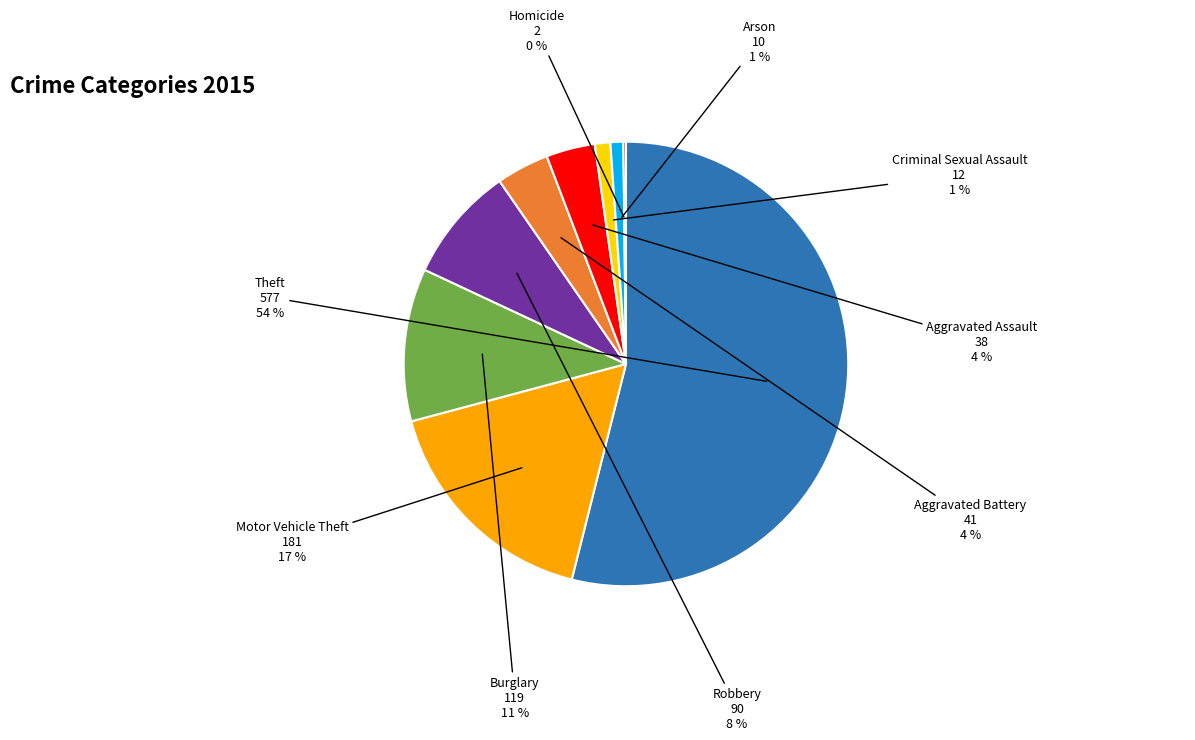

To the nearest percent, what is the difference between the Burglary and Criminal Sexual Assault slice percentages?

10%